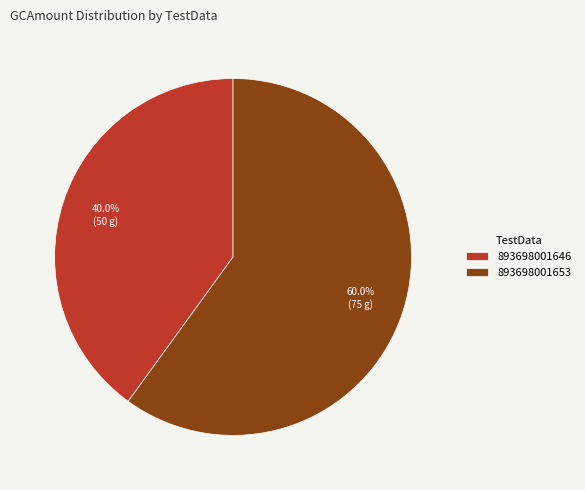

Which has a higher value, 893698001646 or 893698001653?

893698001653